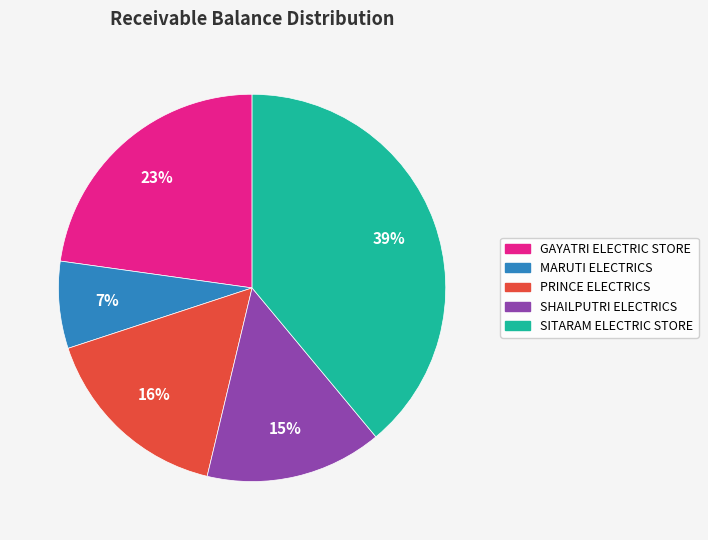

To the nearest percent, what is the difference between the largest and smallest slice percentages?

32%